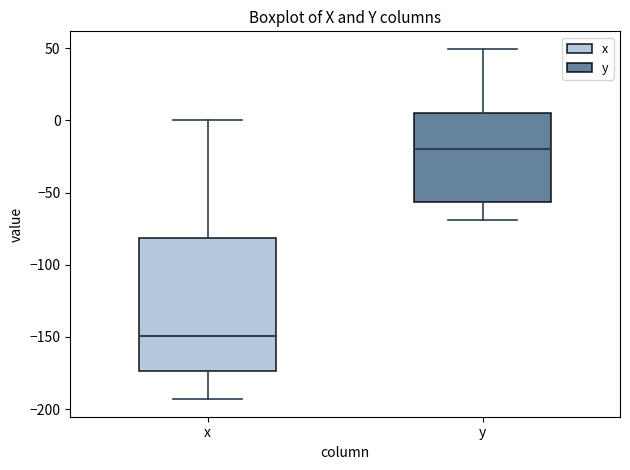

Reading left to right, read every box against the y-axis: the position of its median line, the range the box covers, and the ends of its whiskers. The values are not printed on the chart, so give them approximately, as read against the axis.

x: median -150, box -175 to -80, whiskers -195 to 0
y: median -20, box -55 to 5, whiskers -70 to 50